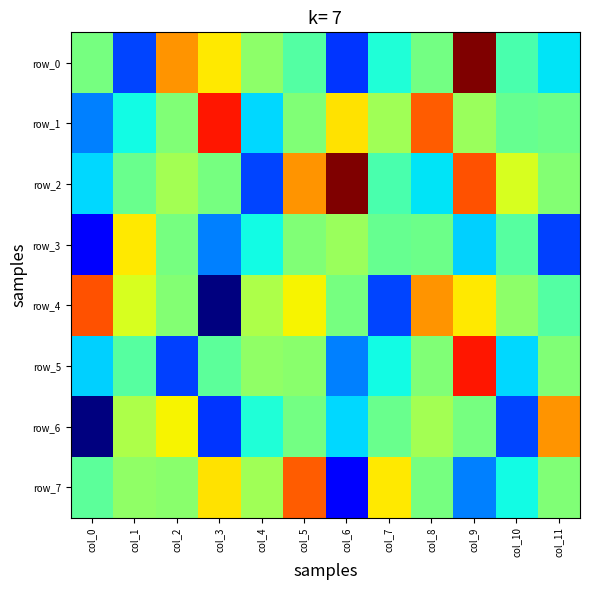

Is it true that row_5 equals -0.1 at col_1?

True